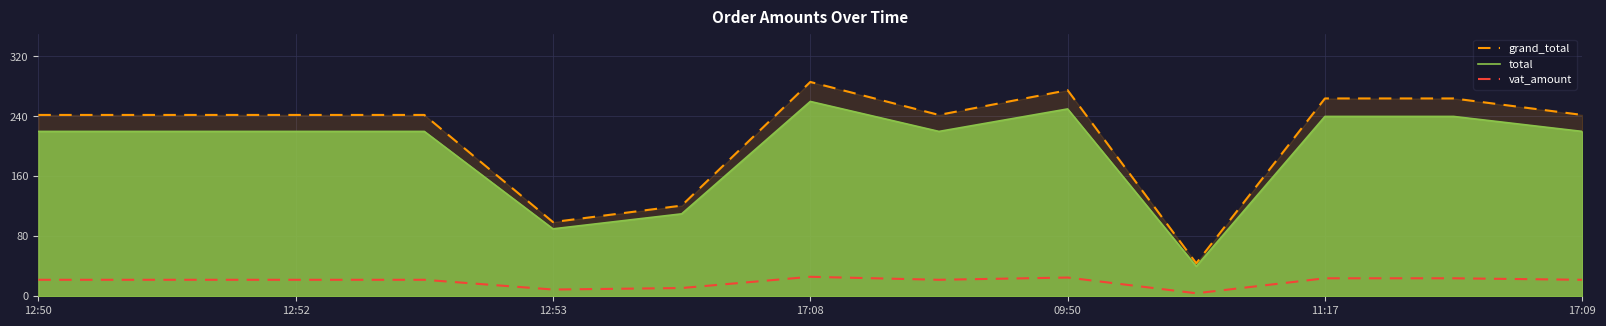

True or false: grand_total and vat_amount intersect in this chart.

False